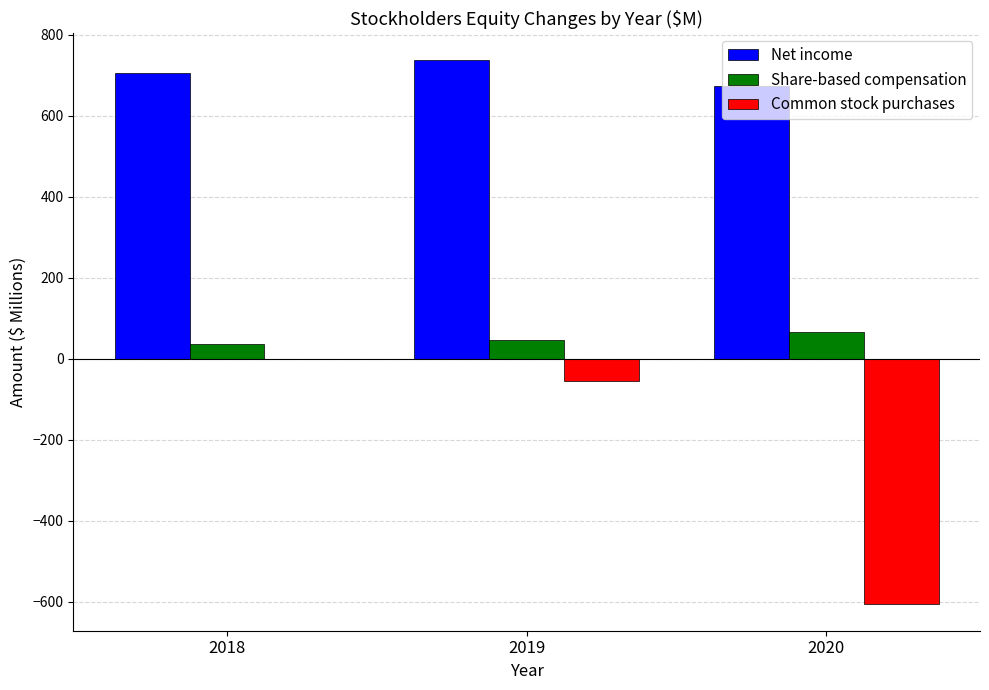

What is the sum of the Share-based compensation values at 2019 and 2018?

84